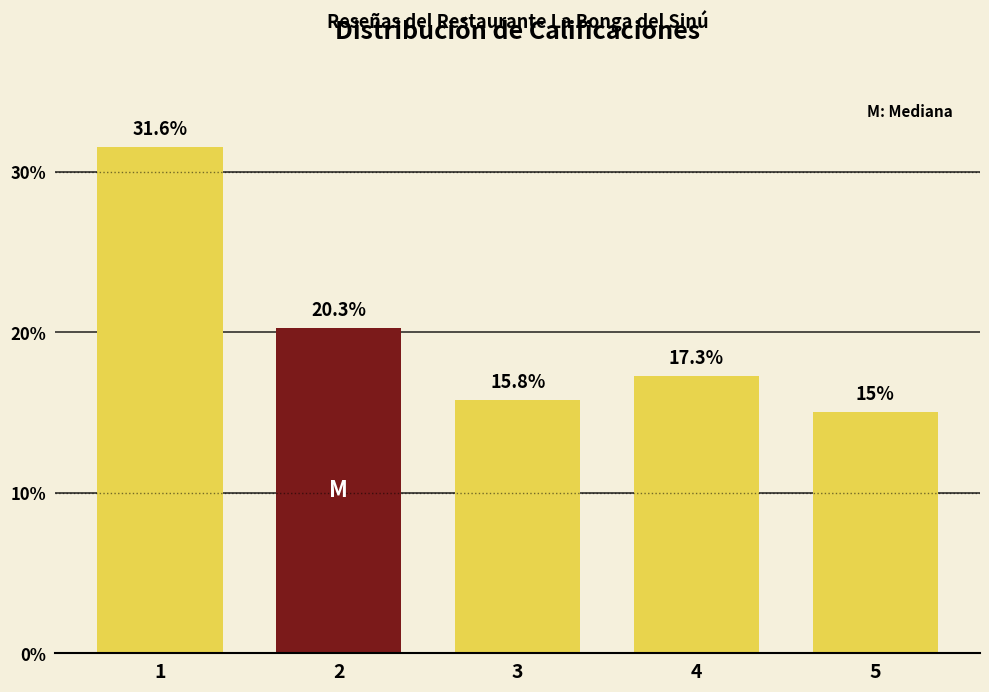

Reading left to right, extract all data points from this chart.

31.6	20.3	15.8	17.3	15.0